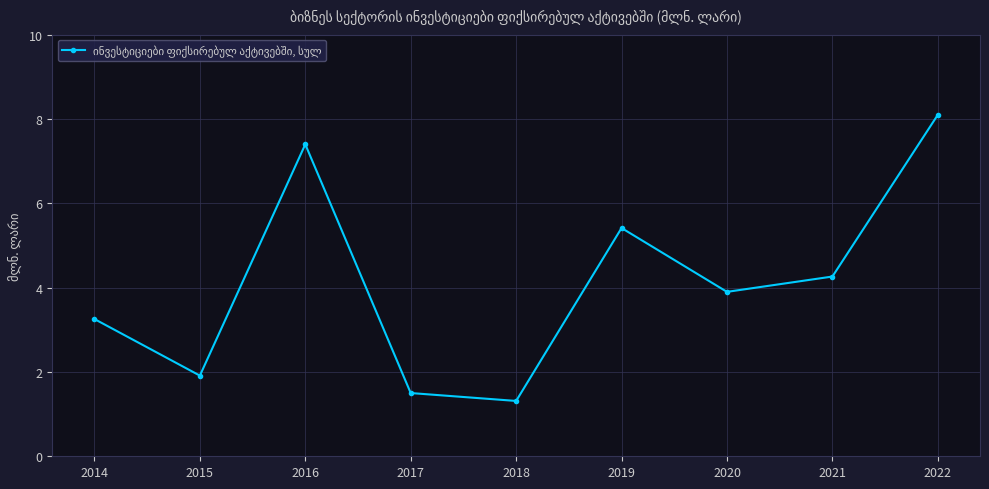

What is the difference between the values at 2018 and 2020?

2.6